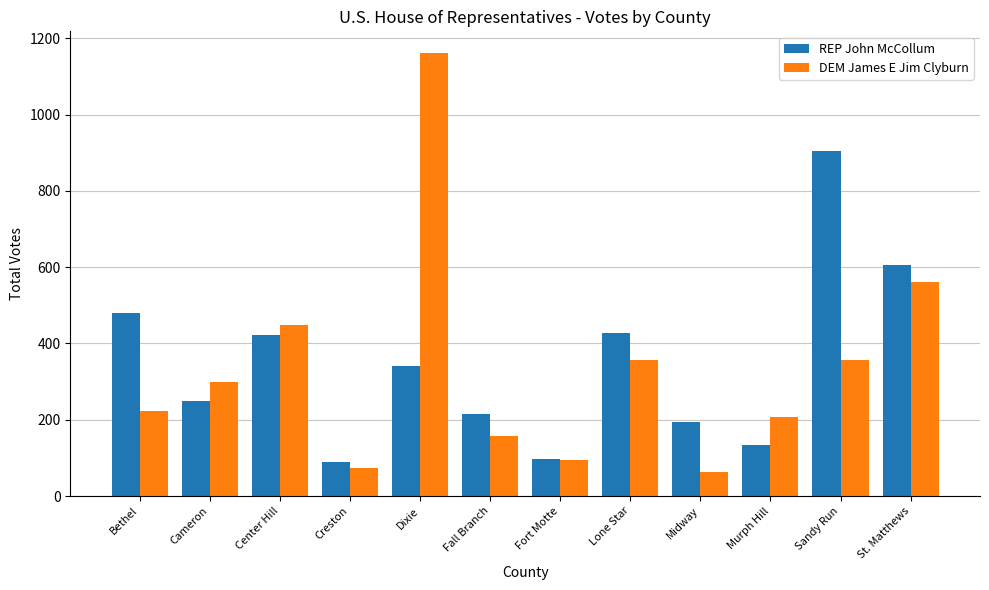

True or false: REP John McCollum has a value of 75 at Midway.

False